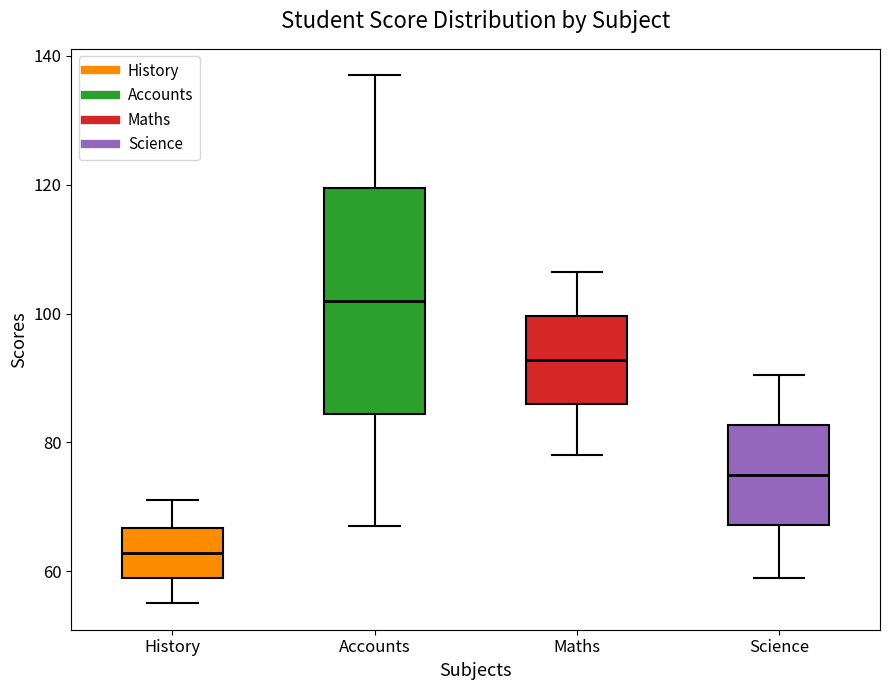

Which box is the tallest, from its lower edge to its upper edge?

Accounts